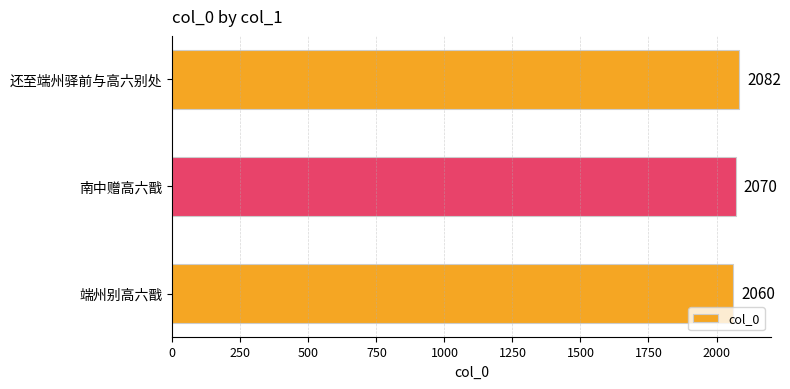

What is the ratio of the value at 端州别高六戬 to the value at 还至端州驿前与高六别处?

1.0